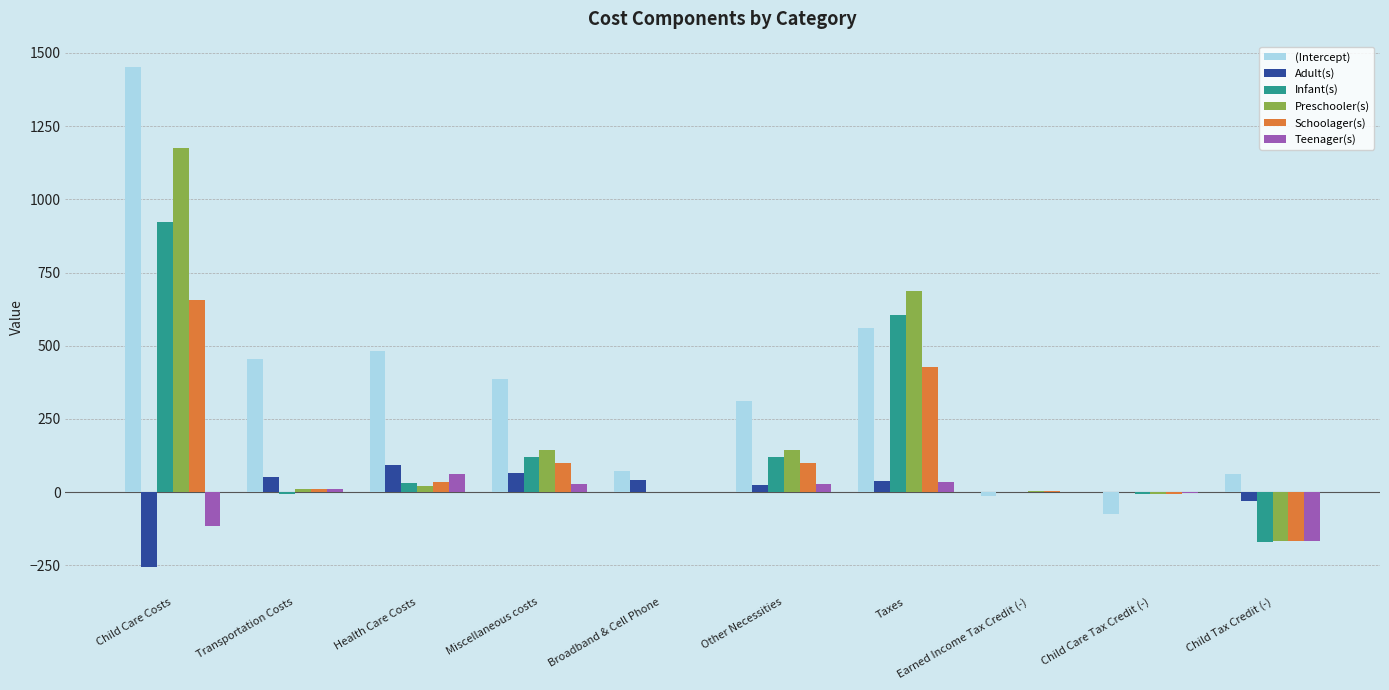

Which series has the largest range (max minus min)?

(Intercept)